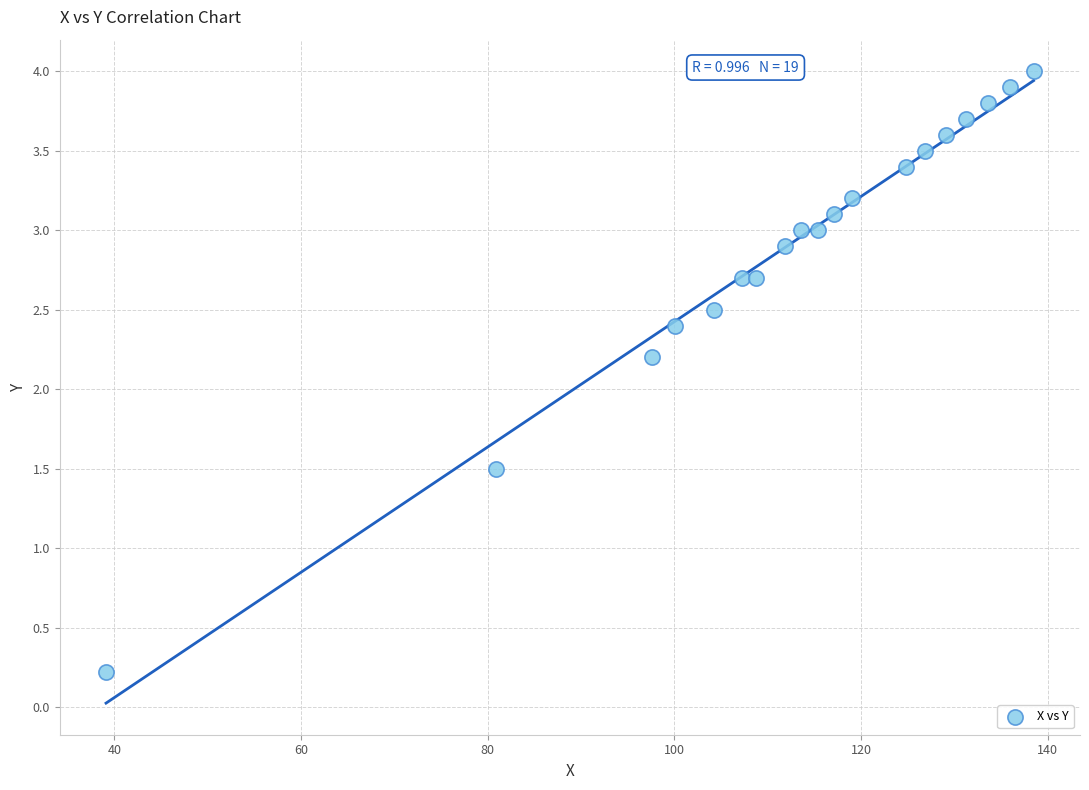

What Y value in the scatter plot is closest to 2?

2.2